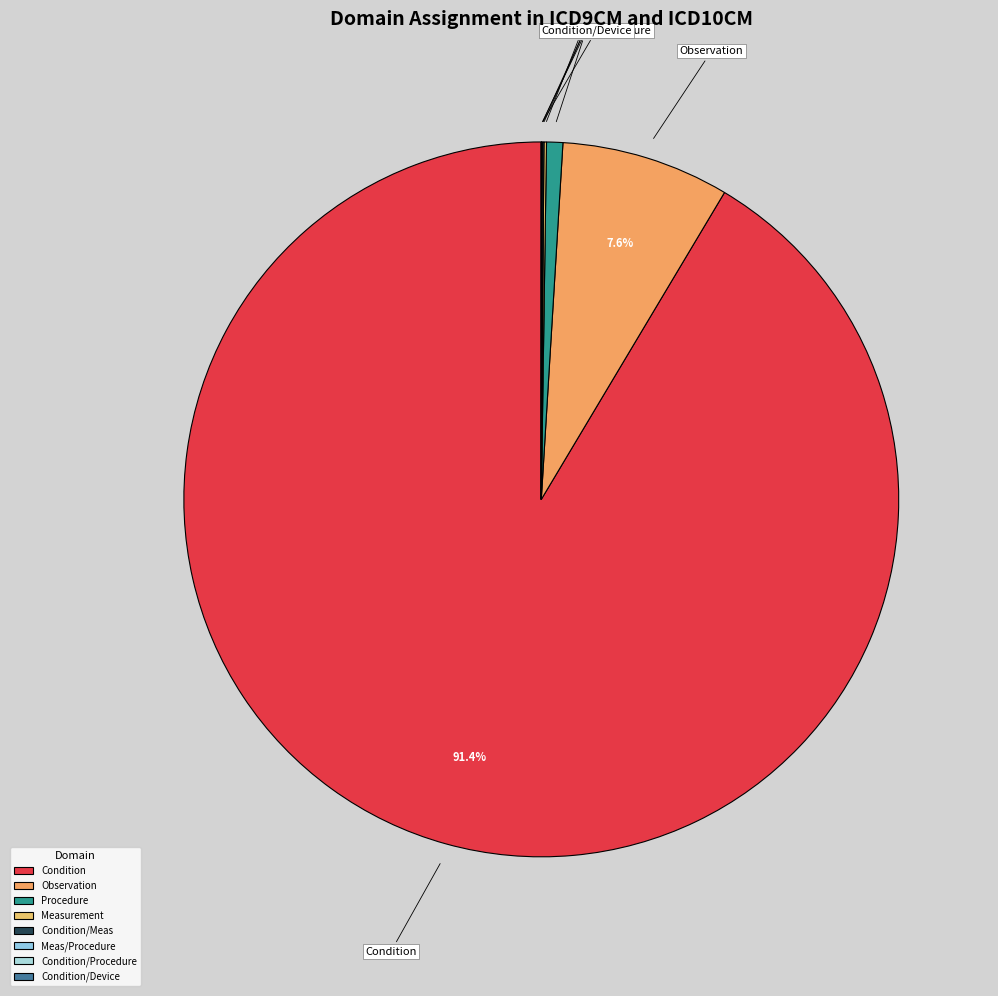

What is the largest slice in the pie chart?

Condition